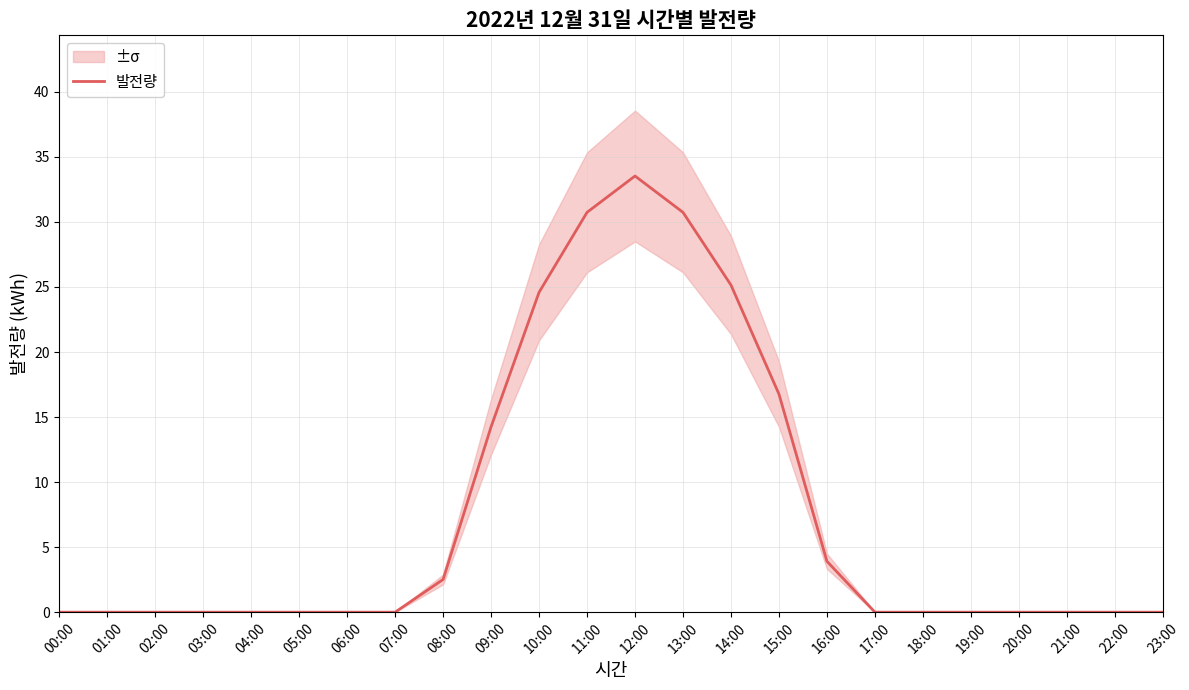

At which category does the data reach its first local peak?

12:00